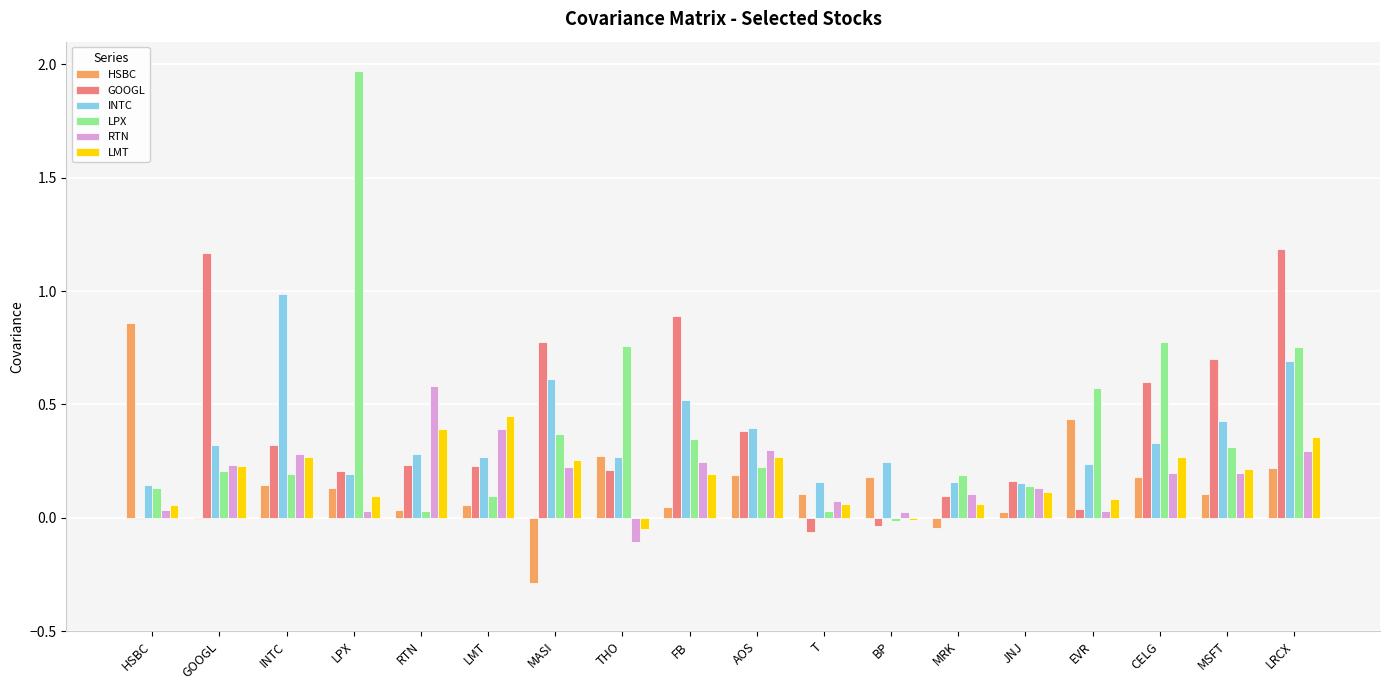

Is the value of LPX at AOS greater than the value of RTN at LPX?

Yes